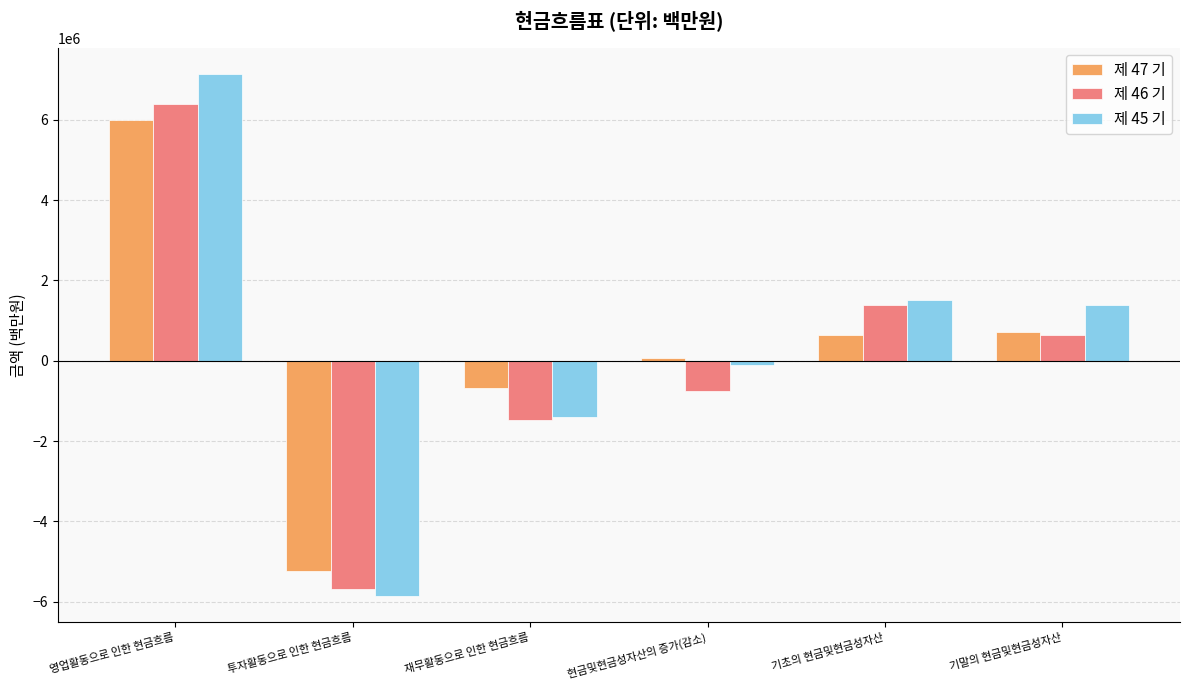

Is it true that 제 45 기 equals -9873654 at 투자활동으로 인한 현금흐름?

False